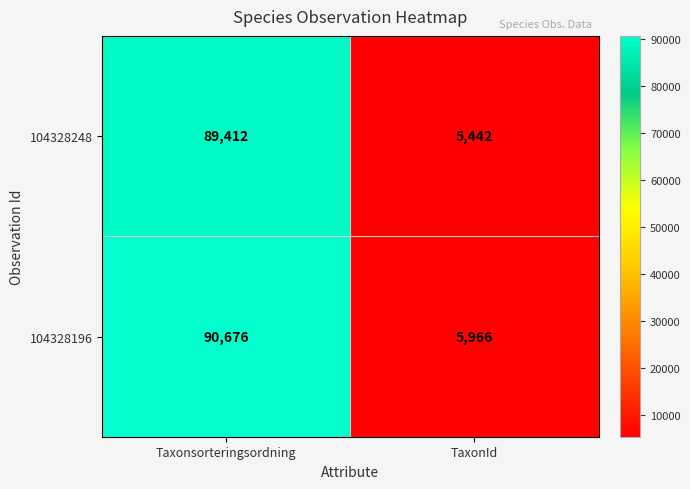

What is the sum of all 104328248 values?

94854